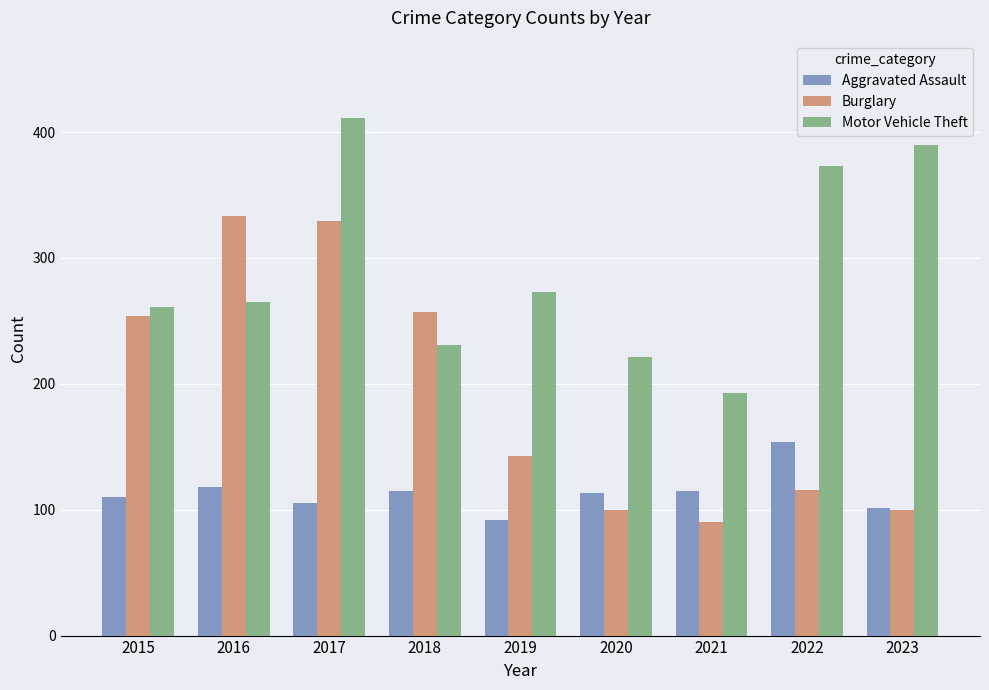

List the series in order of their peak value, lowest first.

Aggravated Assault, Burglary, Motor Vehicle Theft